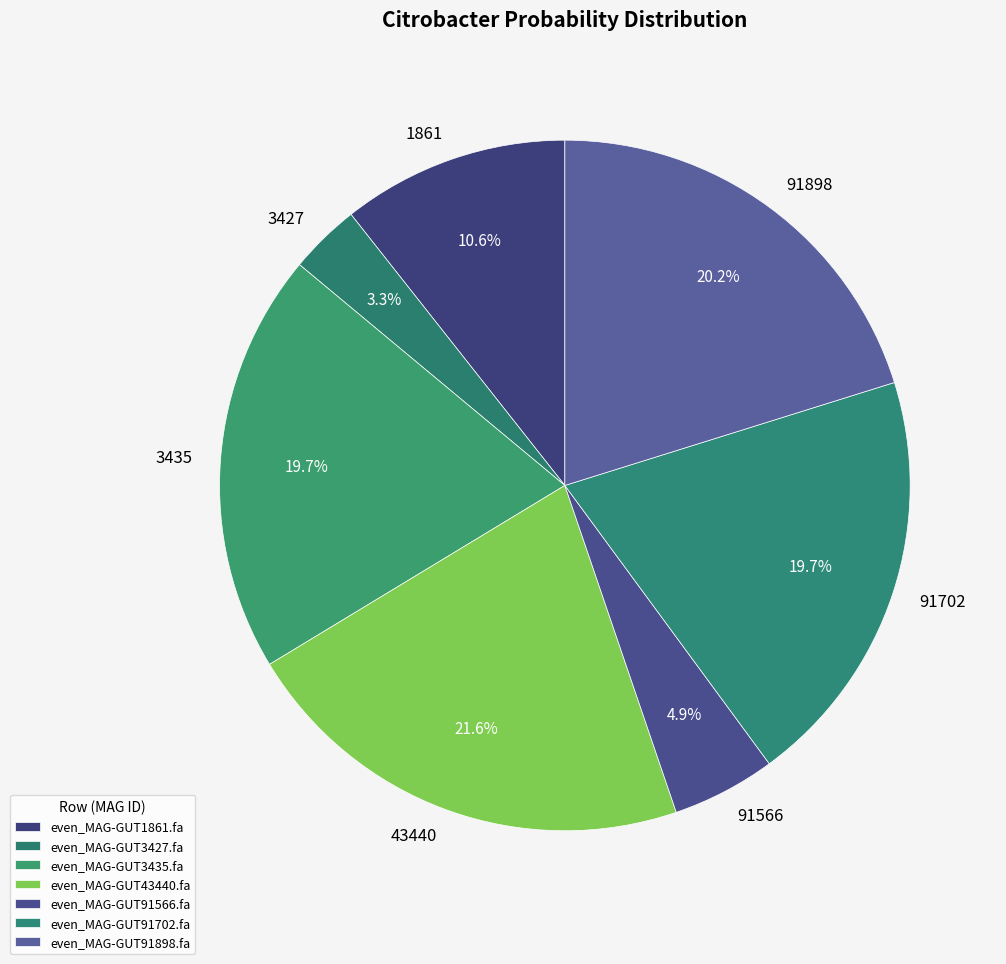

Does even_MAG-GUT91898.fa account for over 50% of the chart?

No